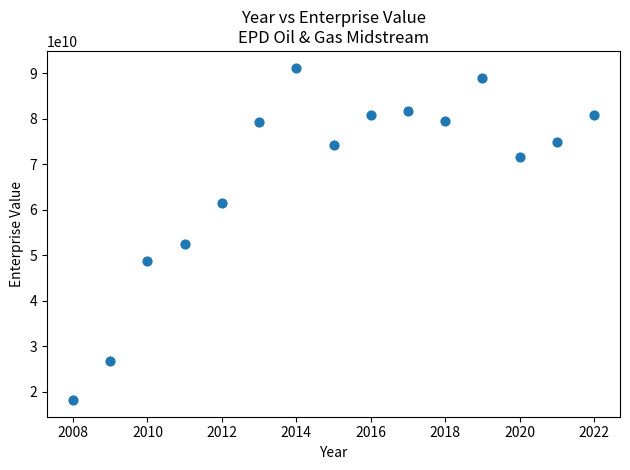

What Y value in the scatter plot is closest to 54702717300?

52564390000.0